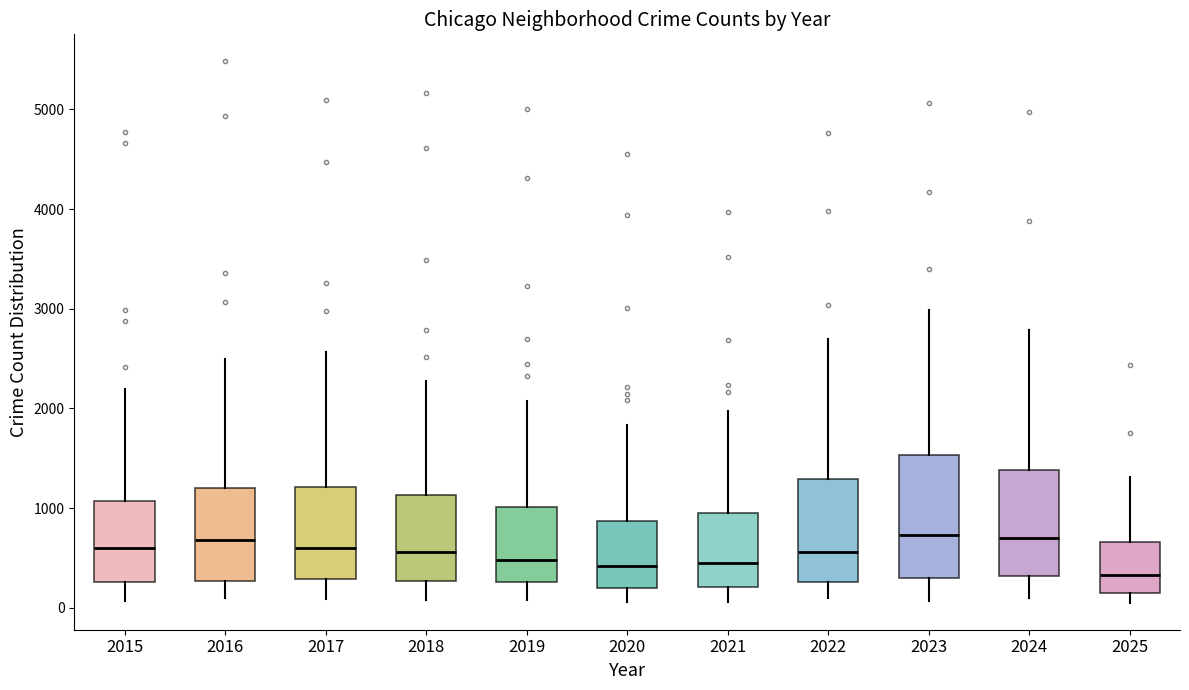

Reading left to right, transcribe this box plot: for each box, give where its median line is, the range the box spans, and where its two whiskers end, as read against the y-axis. The values are not printed on the chart, so give them approximately, as read against the axis.

2015: median 600, box 300 to 1100, whiskers 100 to 2200
2016: median 700, box 300 to 1200, whiskers 100 to 2500
2017: median 600, box 300 to 1200, whiskers 100 to 2600
2018: median 600, box 300 to 1100, whiskers 100 to 2300
2019: median 500, box 300 to 1000, whiskers 100 to 2100
2020: median 400, box 200 to 900, whiskers 100 to 1800
2021: median 500, box 200 to 900, whiskers 100 to 2000
2022: median 600, box 300 to 1300, whiskers 100 to 2700
2023: median 700, box 300 to 1500, whiskers 100 to 3000
2024: median 700, box 300 to 1400, whiskers 100 to 2800
2025: median 300, box 100 to 700, whiskers 100 (just below the box's lower edge) to 1300